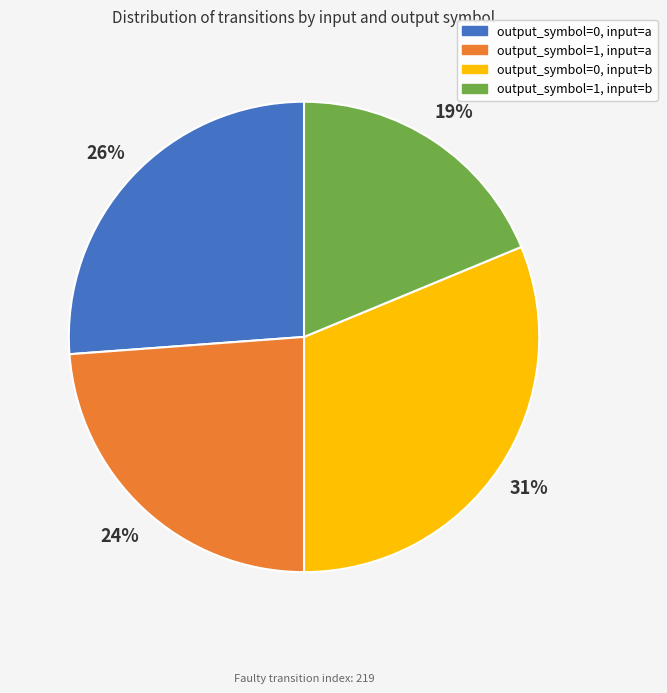

The output_symbol=1, input=b slice represents 19% of the pie. True or false?

True